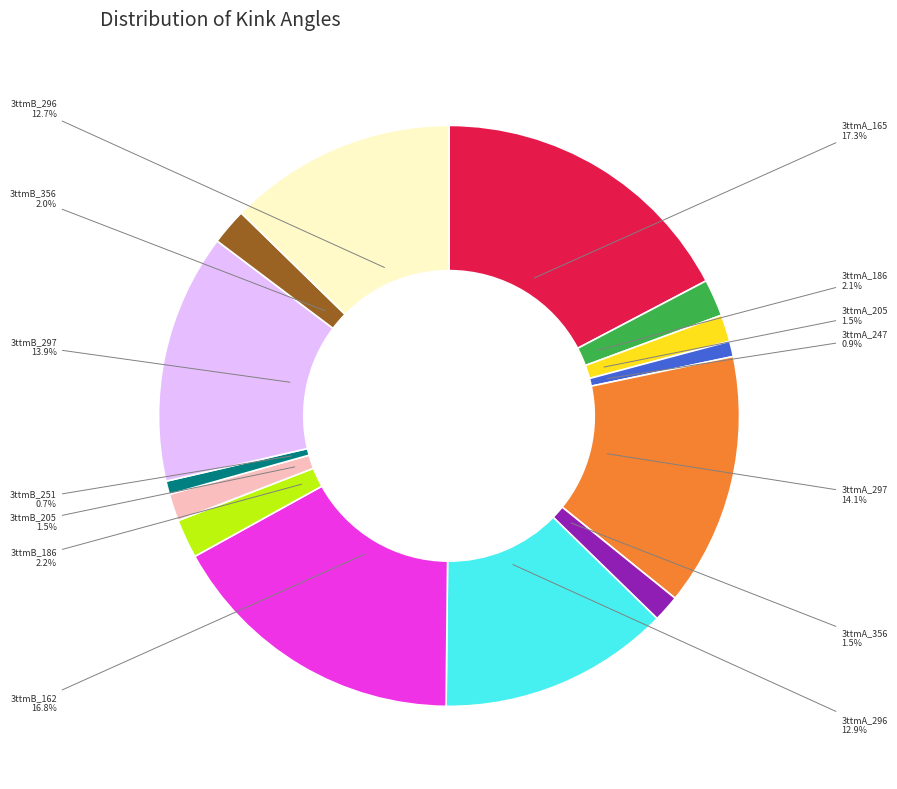

Does any single category account for the majority?

No